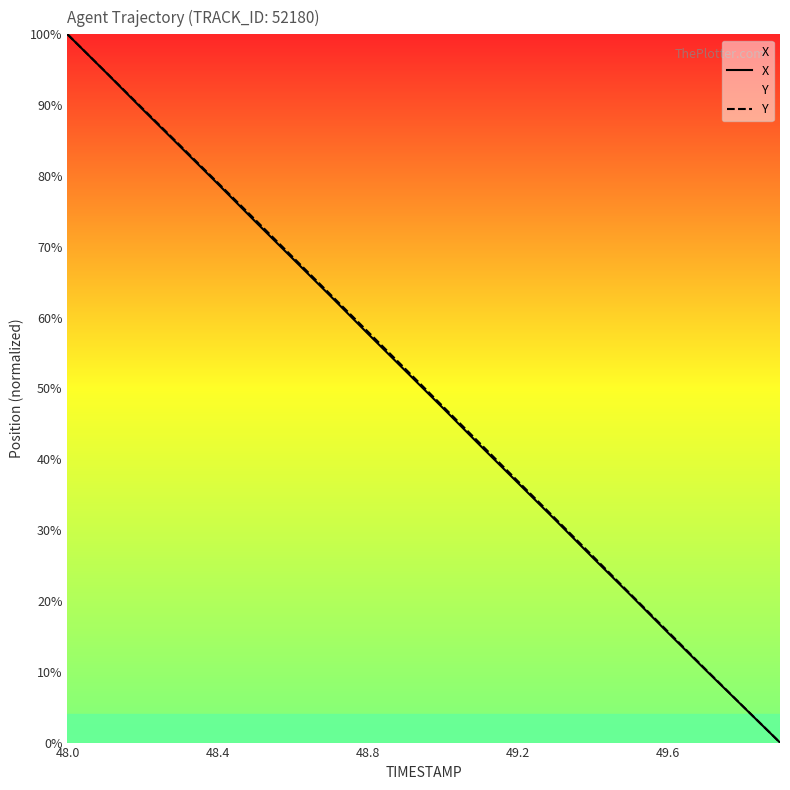

How many lines are shown in the chart?

2